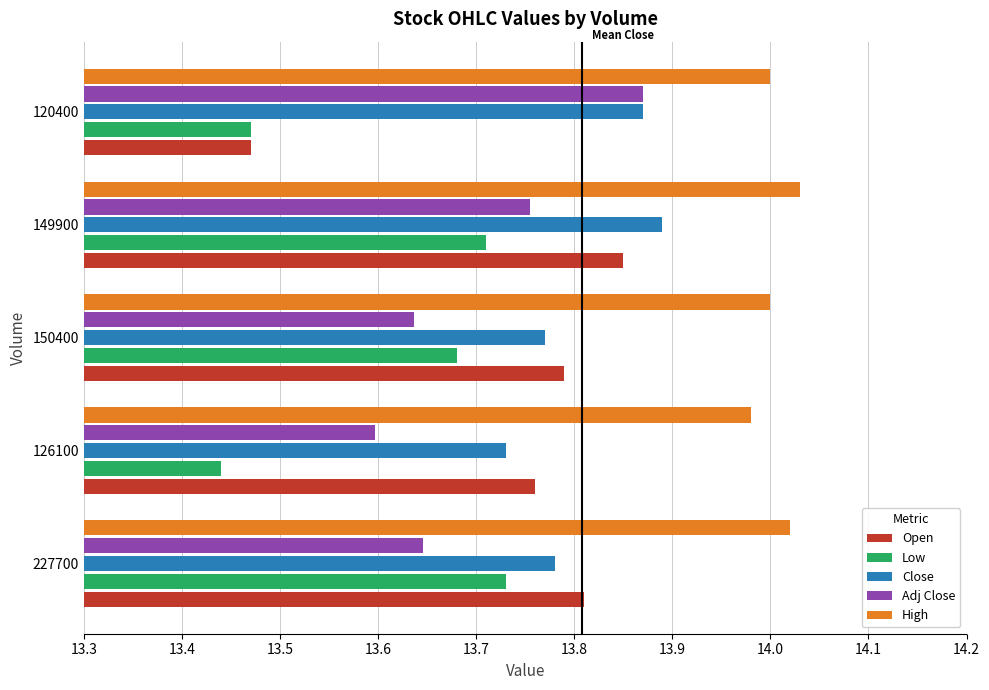

At how many categories does at least one series exceed 13?

5